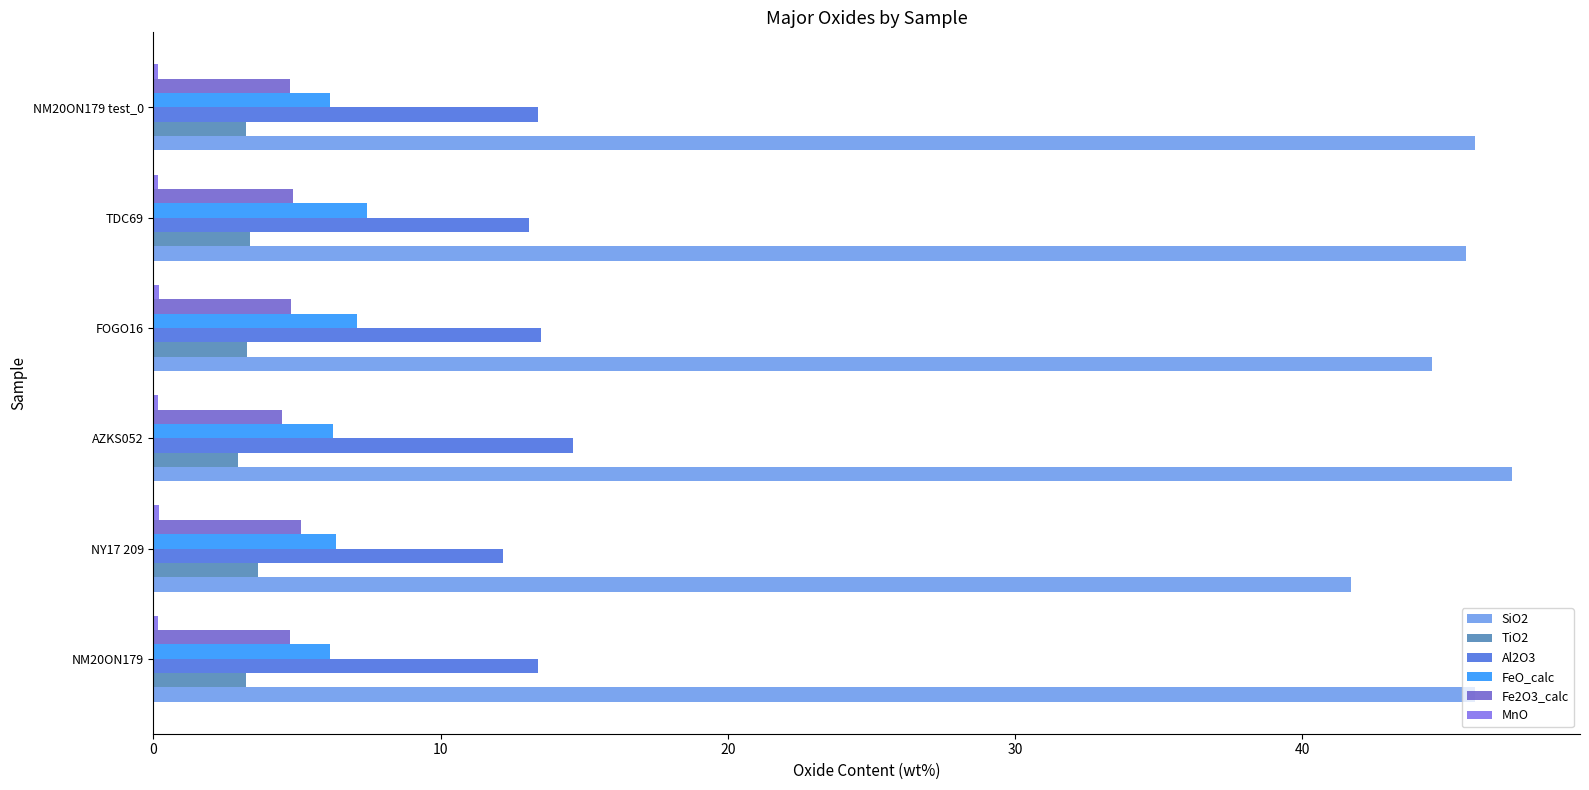

How many data points does each series have?

6